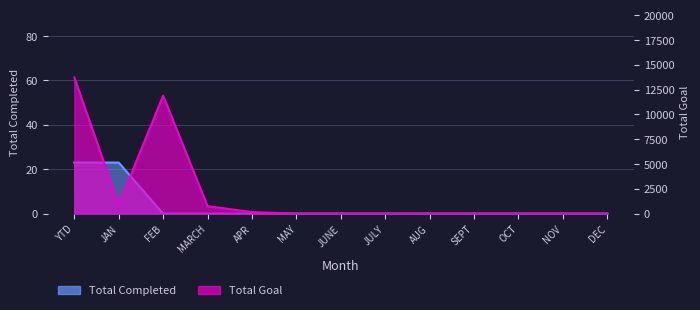

Rank the series at FEB from lowest to highest value.

Total Completed, Total Goal